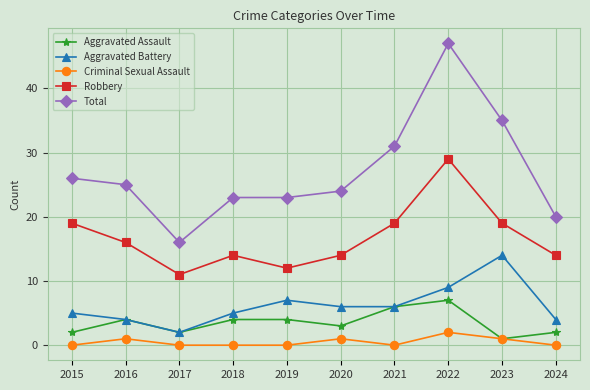

The value of Total at 2024 is 29. True or false?

False